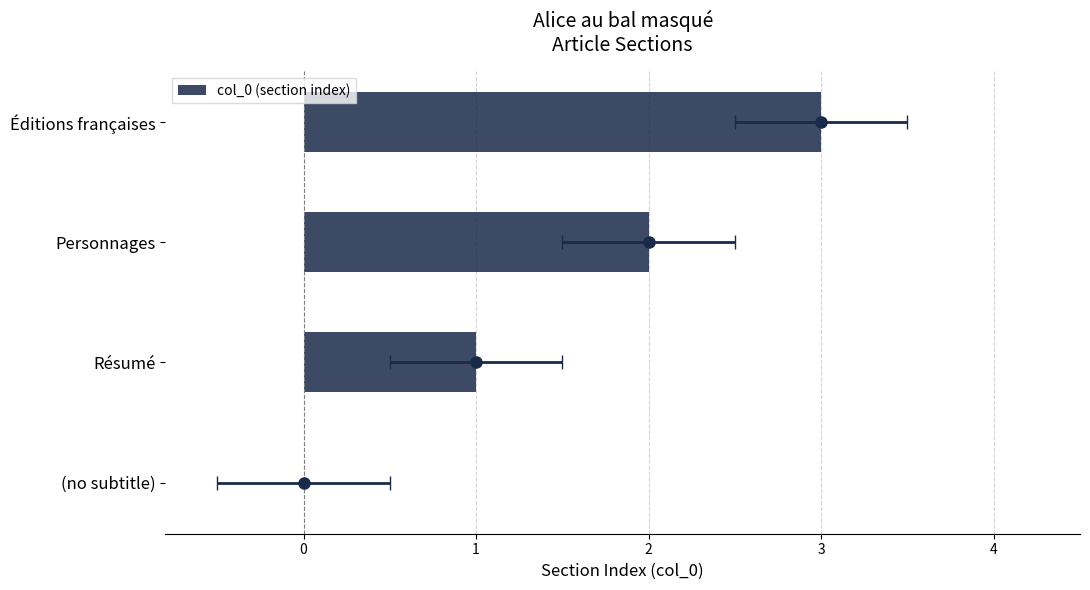

Are the bars horizontal?

Yes